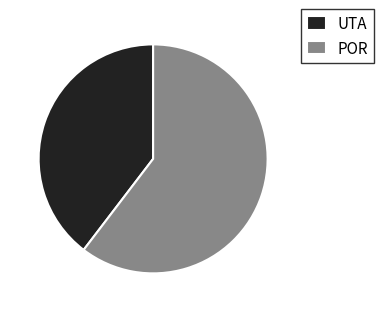

What is the smallest slice in the pie chart?

UTA